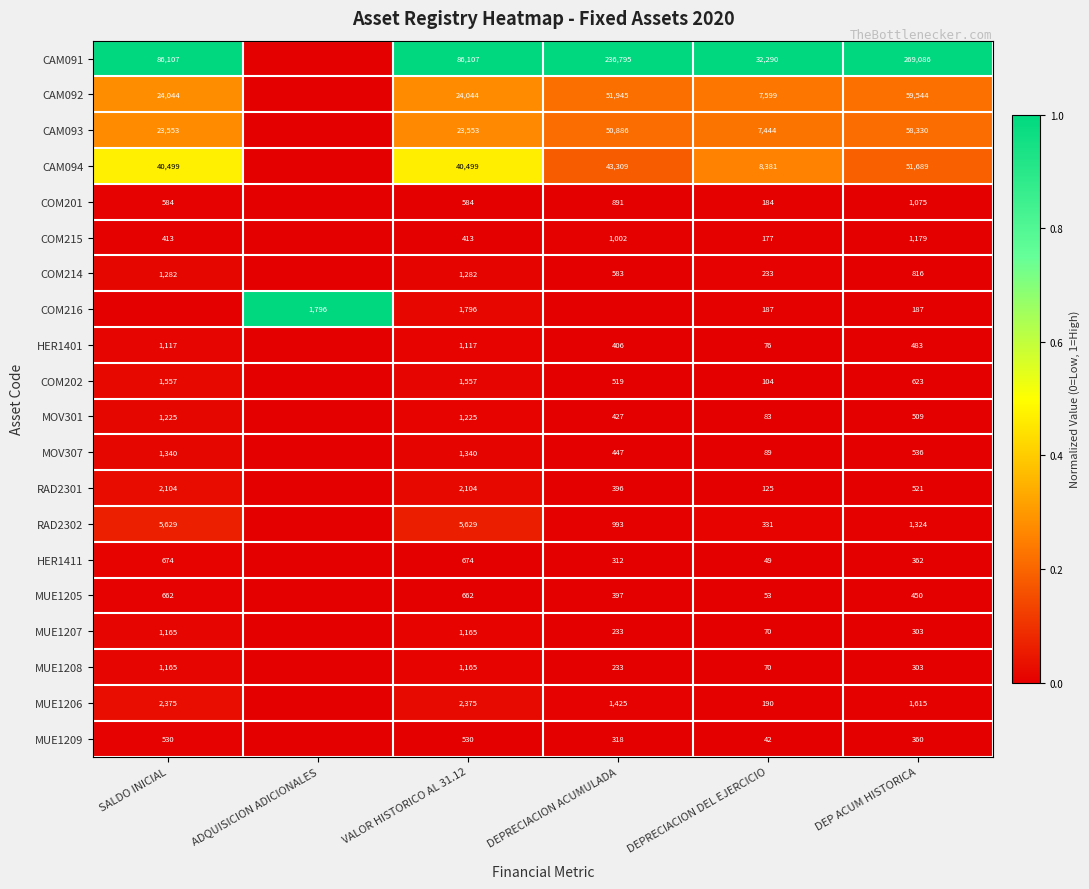

Is the value of CAM091 at SALDO INICIAL greater than the value of CAM093 at SALDO INICIAL?

Yes